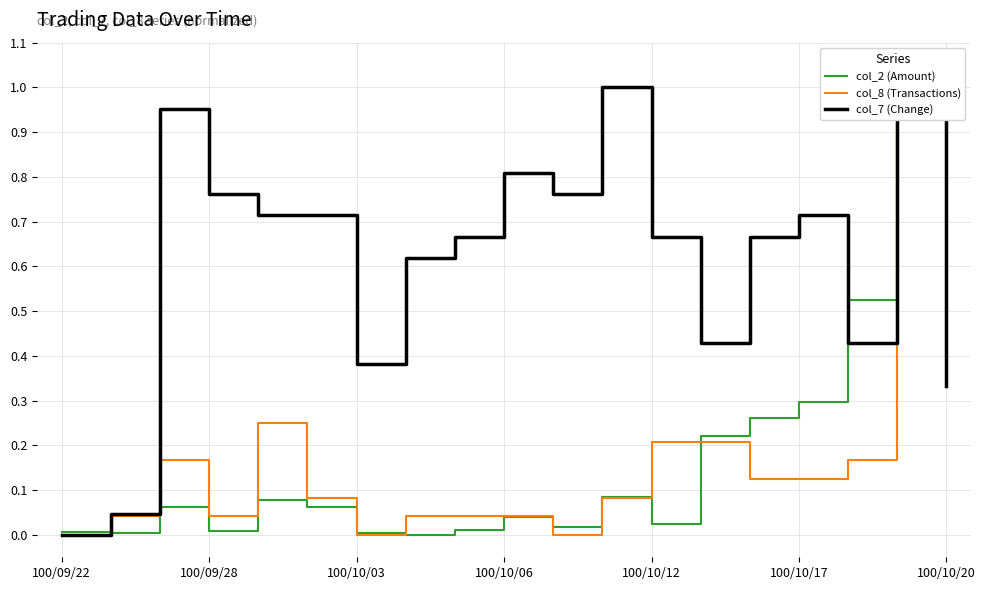

How many data points in col_7 (Change) are above 0?

18